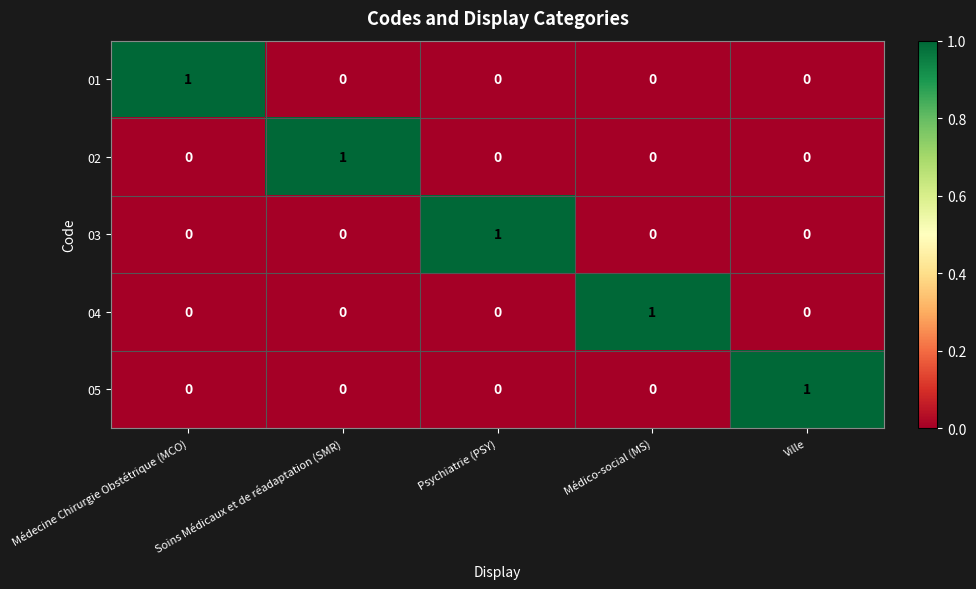

Which category has the highest value in the 04 series?

Médico-social (MS)